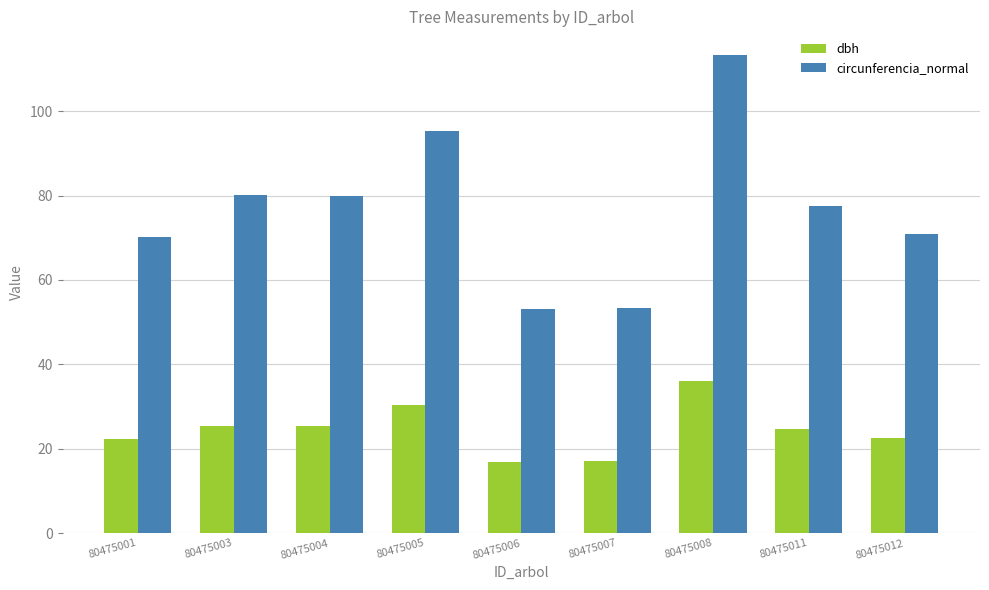

The dbh series shows 36.0 at 80475008. True or false?

True